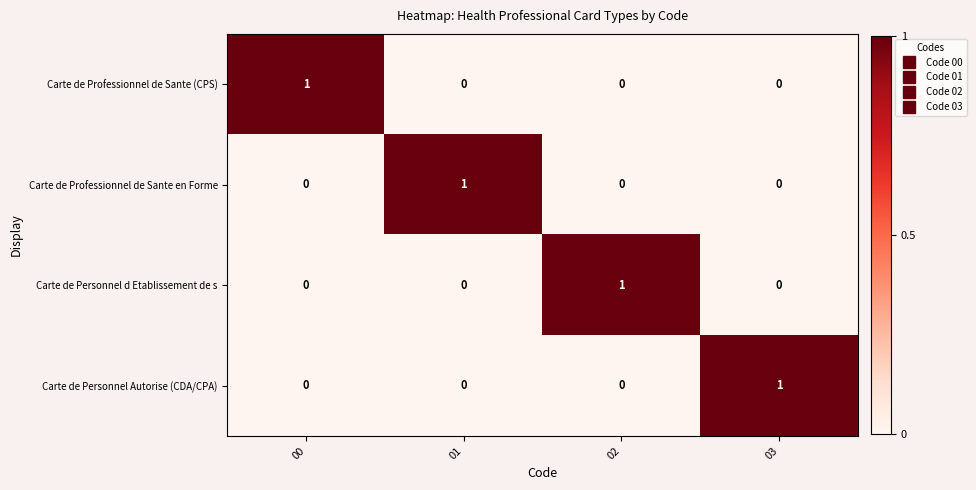

Which category has the highest value in the Carte de Personnel Autorise (CDA/CPA) series?

03